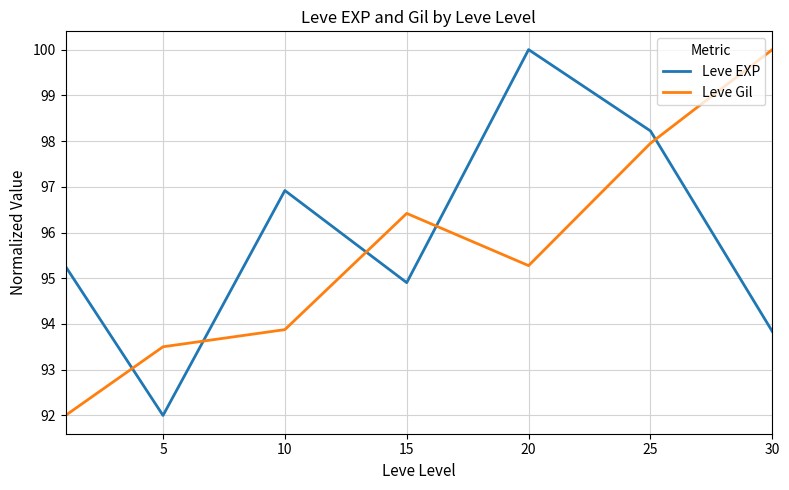

Does the chart have visible grid lines?

Yes